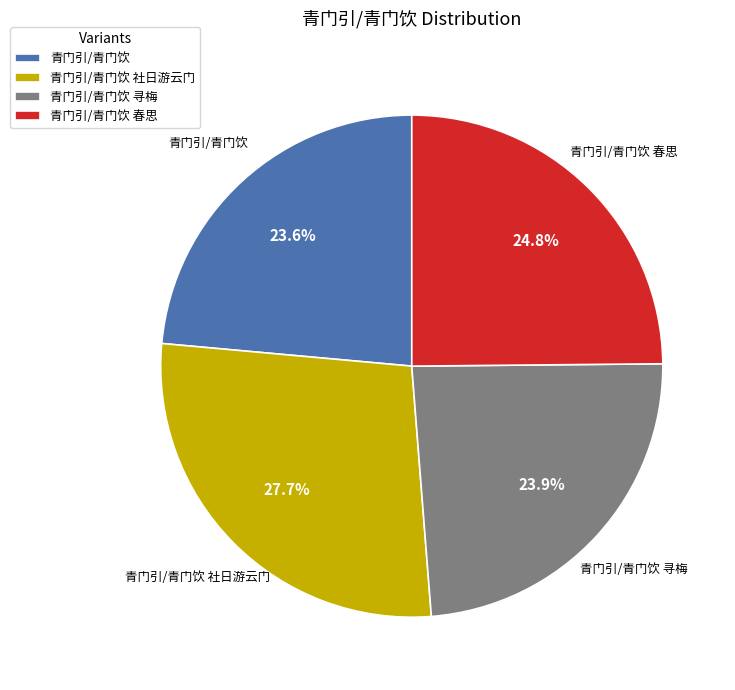

To the nearest percent, what is the combined percentage of 青门引/青门饮 春思 and 青门引/青门饮 寻梅?

49%